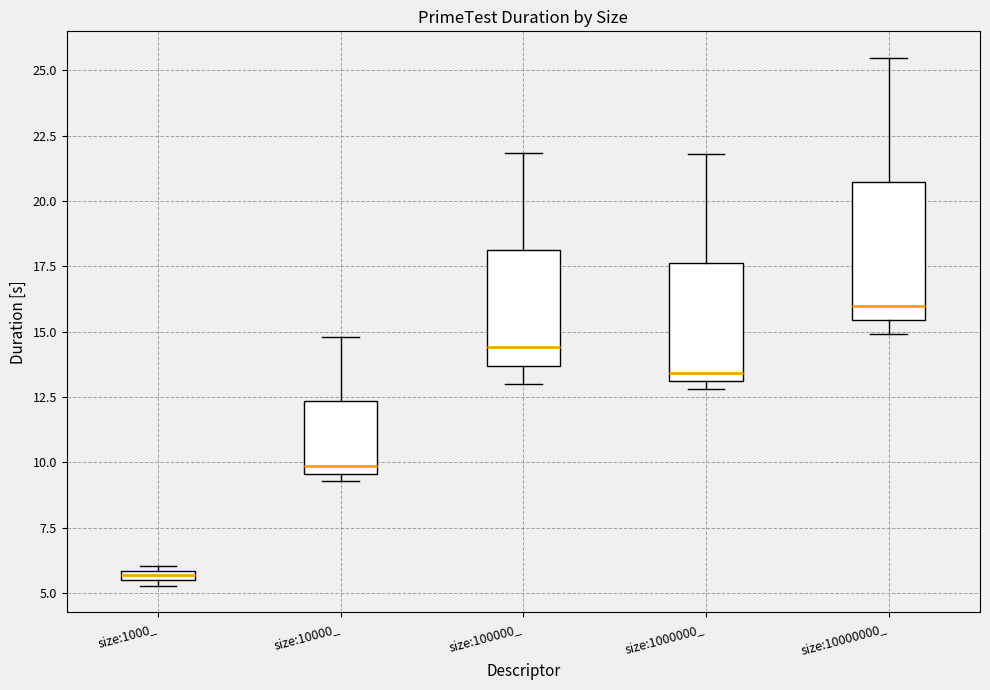

Comparing the boxes themselves (not the whiskers), which one is the tallest?

size:10000000_